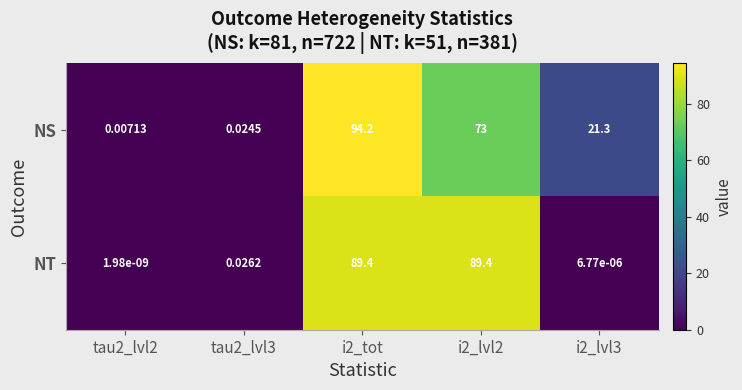

List the series in order of their peak value, lowest first.

NT, NS